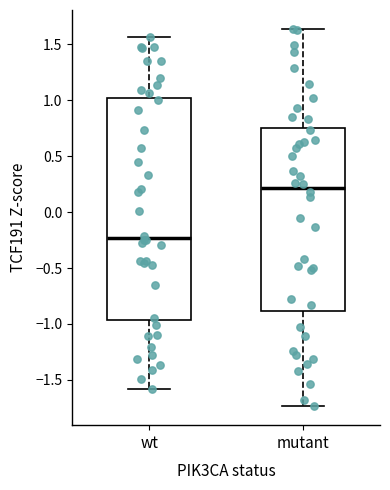

Reading left to right, transcribe this box plot: for each box, give where its median line is, the range the box spans, and where its two whiskers end, as read against the y-axis. The values are not printed on the chart, so give them approximately, as read against the axis.

wt: median -0.25, box -0.95 to 1.00, whiskers -1.60 to 1.55
mutant: median 0.20, box -0.90 to 0.75, whiskers -1.75 to 1.65